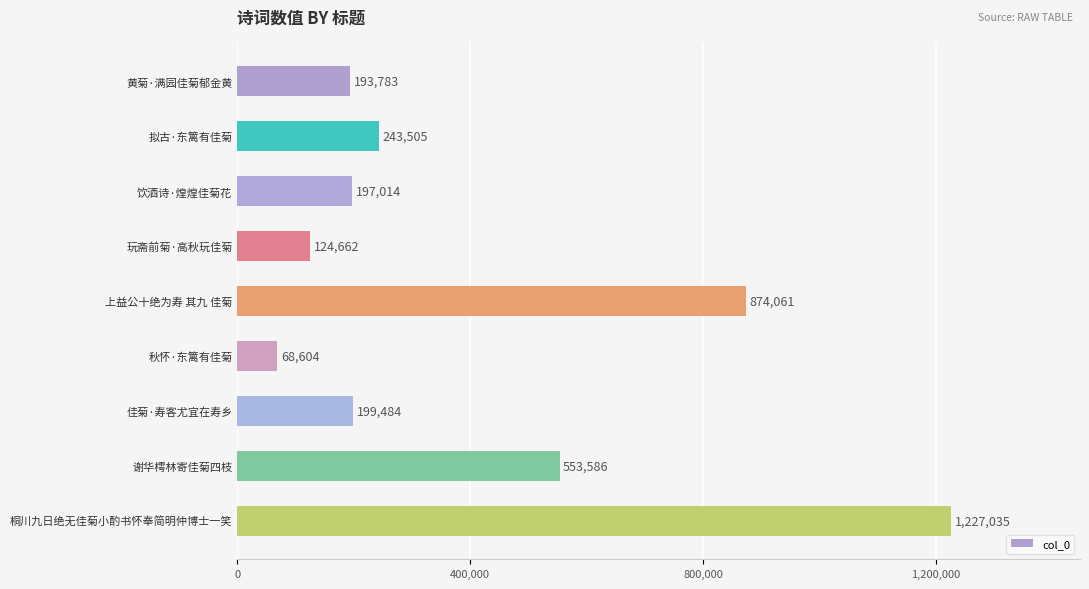

What is the difference between the maximum and second lowest values?

1102373